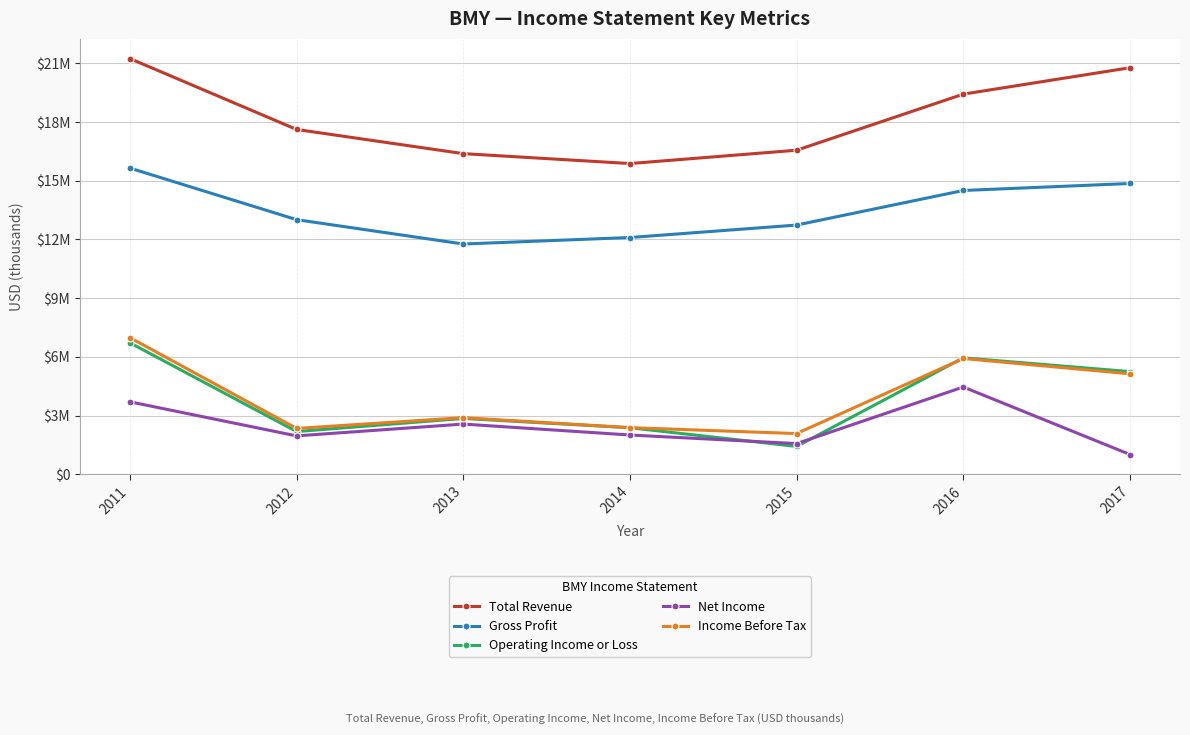

What are all the series names shown in the legend?

Total Revenue, Gross Profit, Operating Income or Loss, Net Income, Income Before Tax